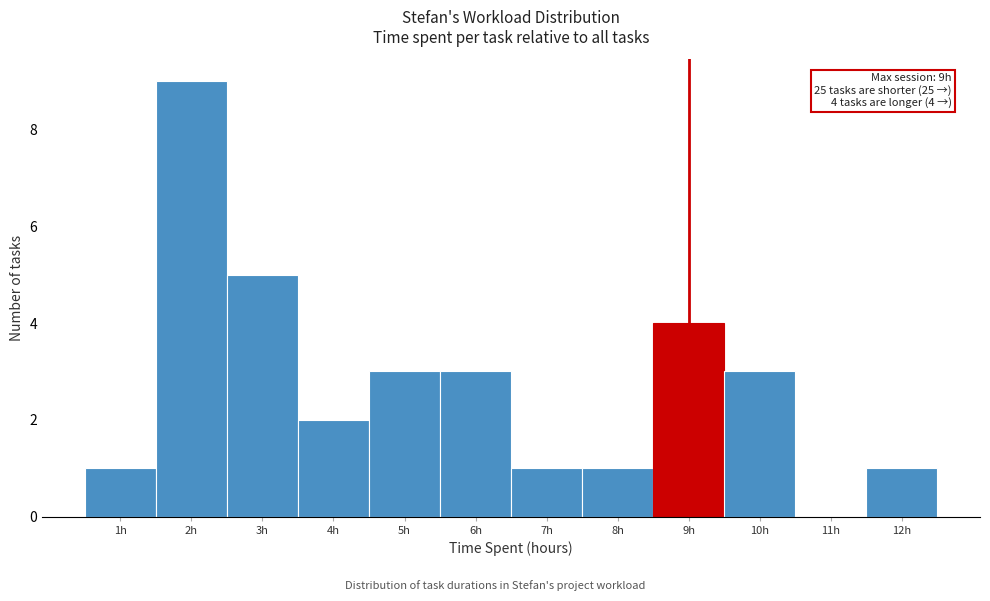

Which range on the x-axis has the tallest bar?

1.5 to 2.5